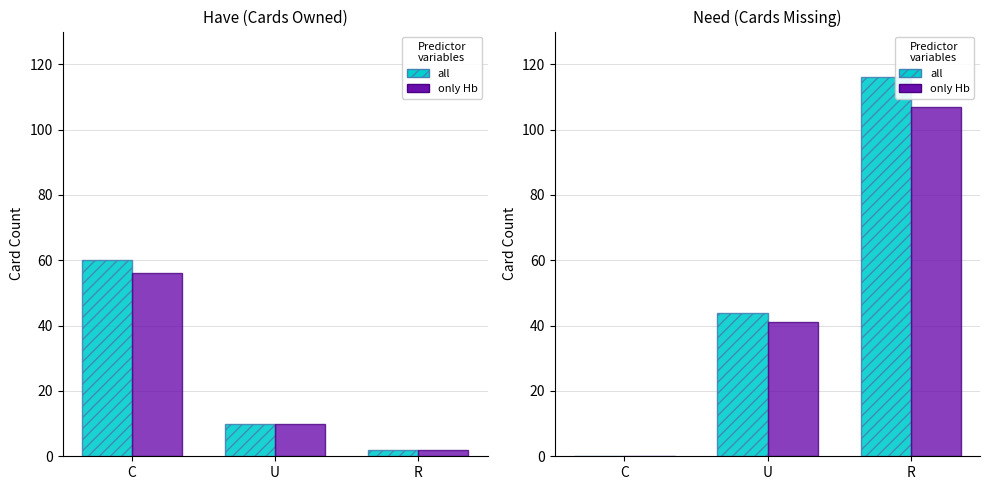

What is the greatest value displayed?

116